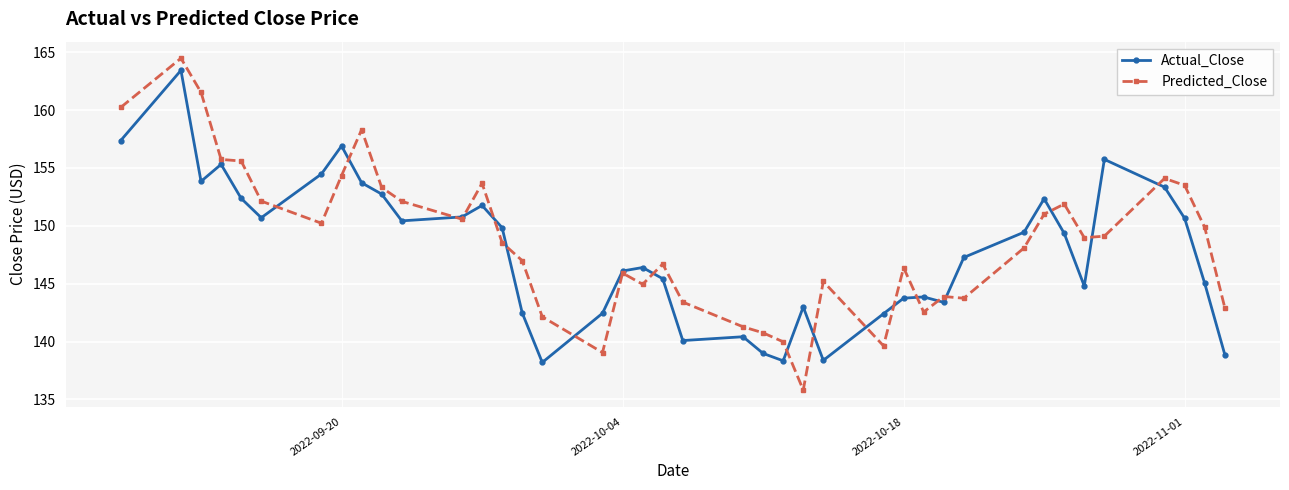

Which series has the widest spread of values?

Predicted_Close